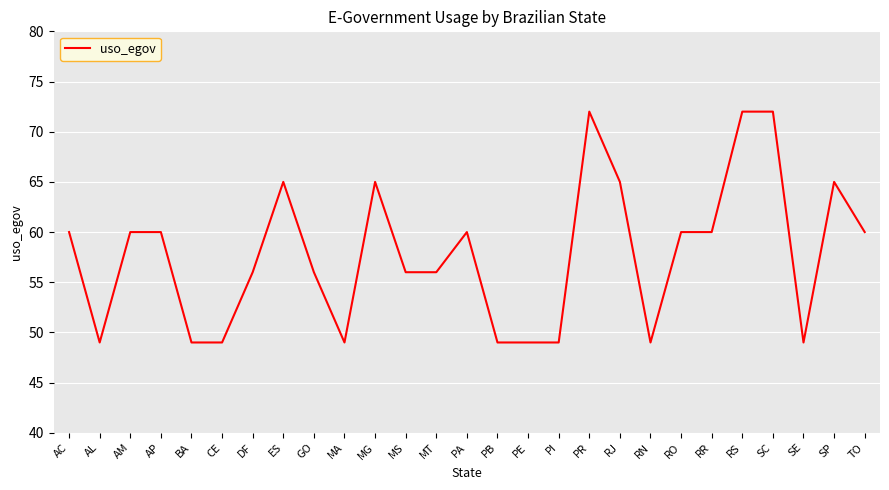

What is the approximate value at PR, to the nearest 5?

70